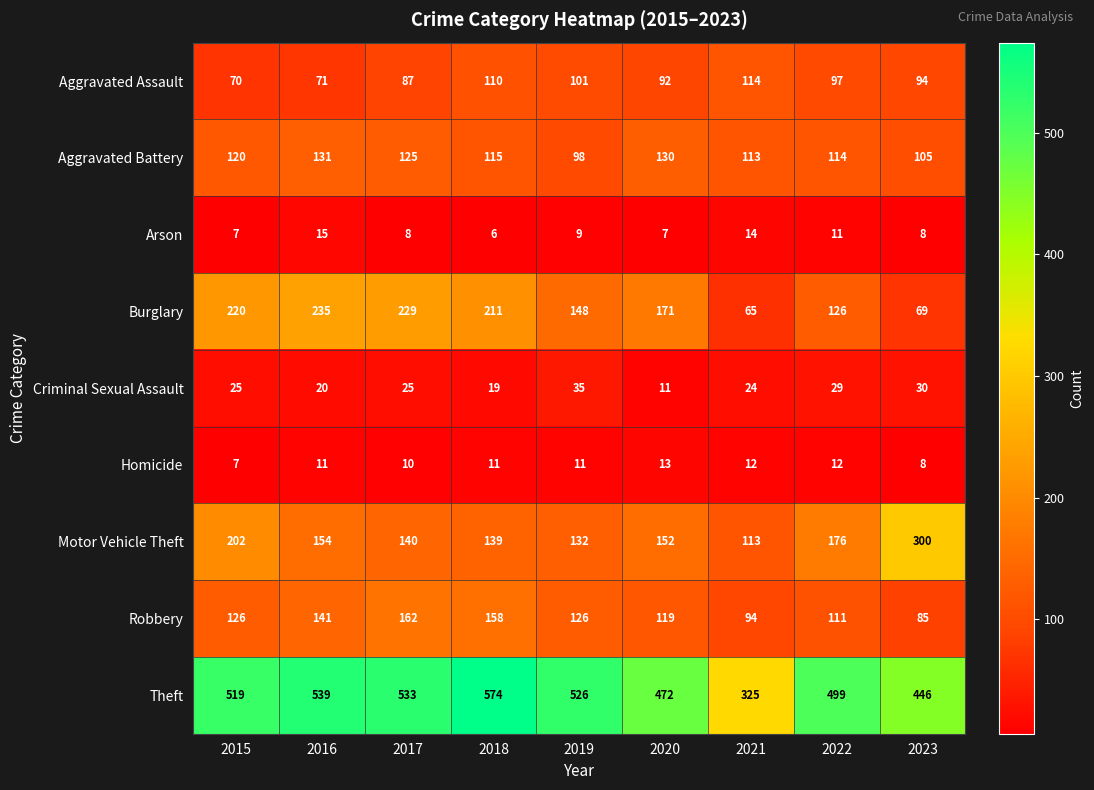

True or false: Aggravated Battery has a value of 125 at 2017.

True